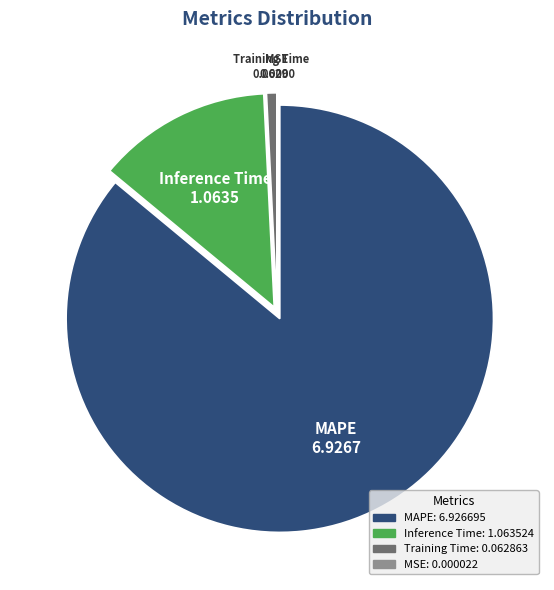

Does any single category account for the majority?

Yes